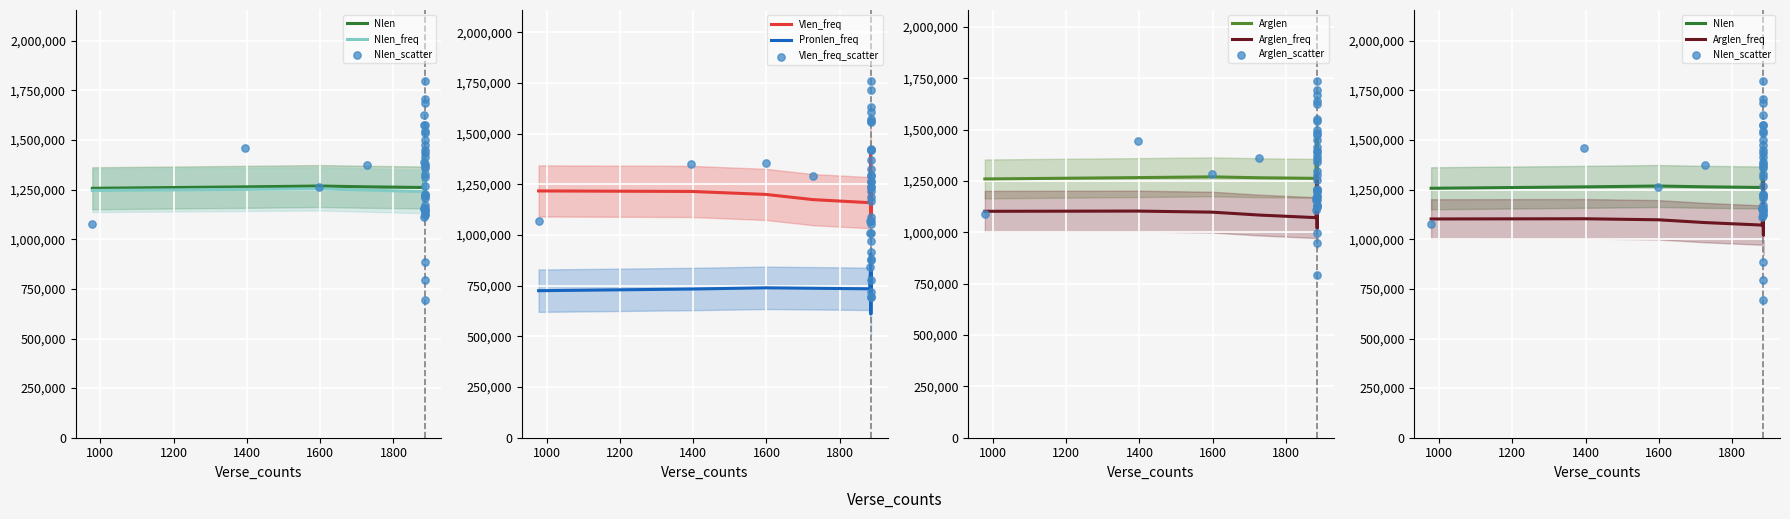

What is the total value across all series at 1800?

3322608.0